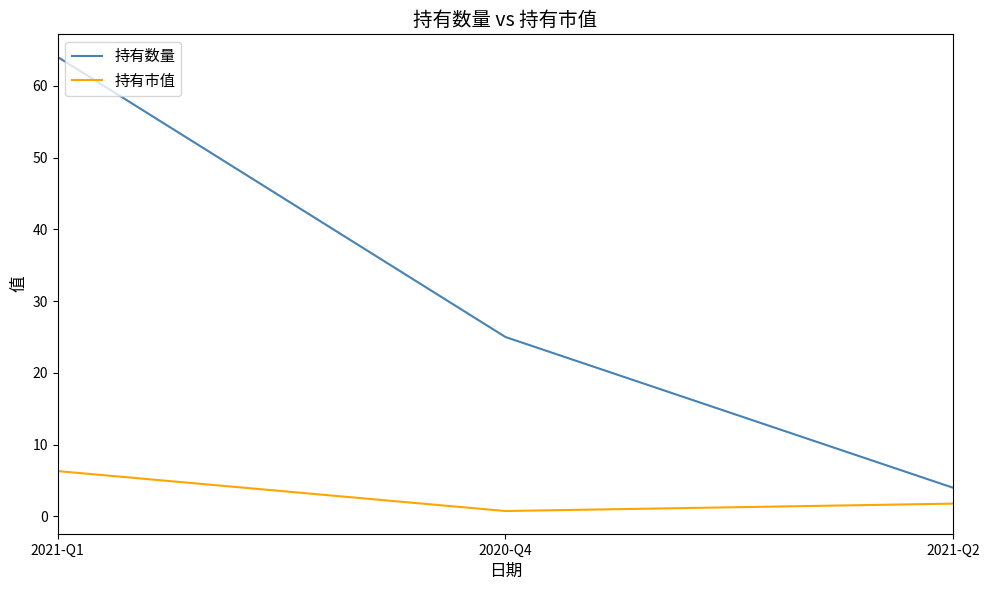

What are all the series names shown in the legend?

持有数量, 持有市值